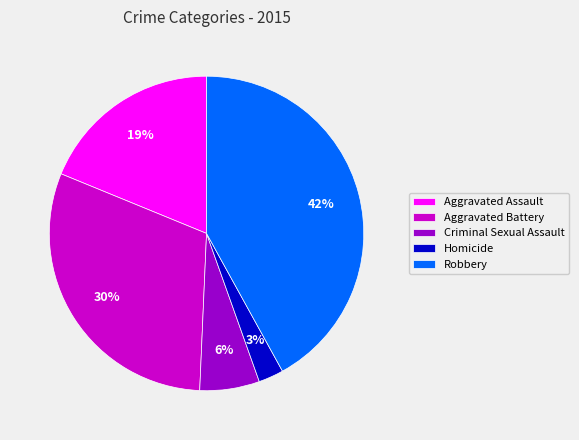

Which slice is the largest?

Robbery